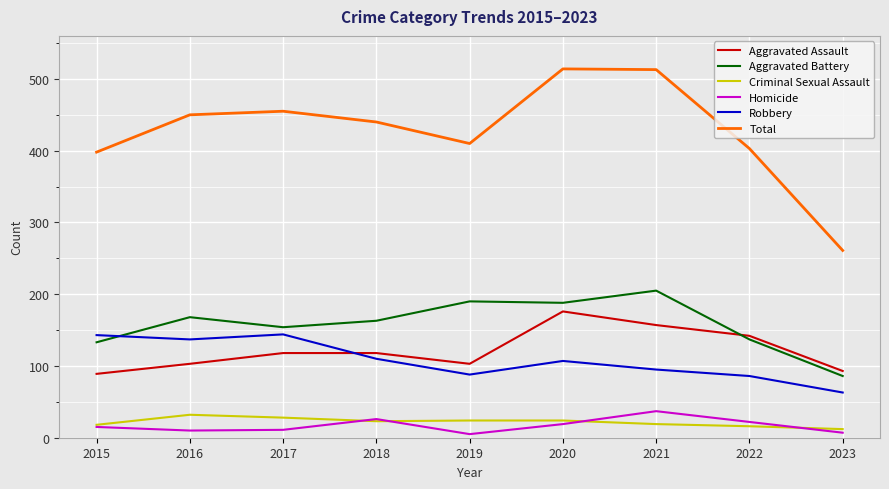

Where is the first local minimum for Total?

2019